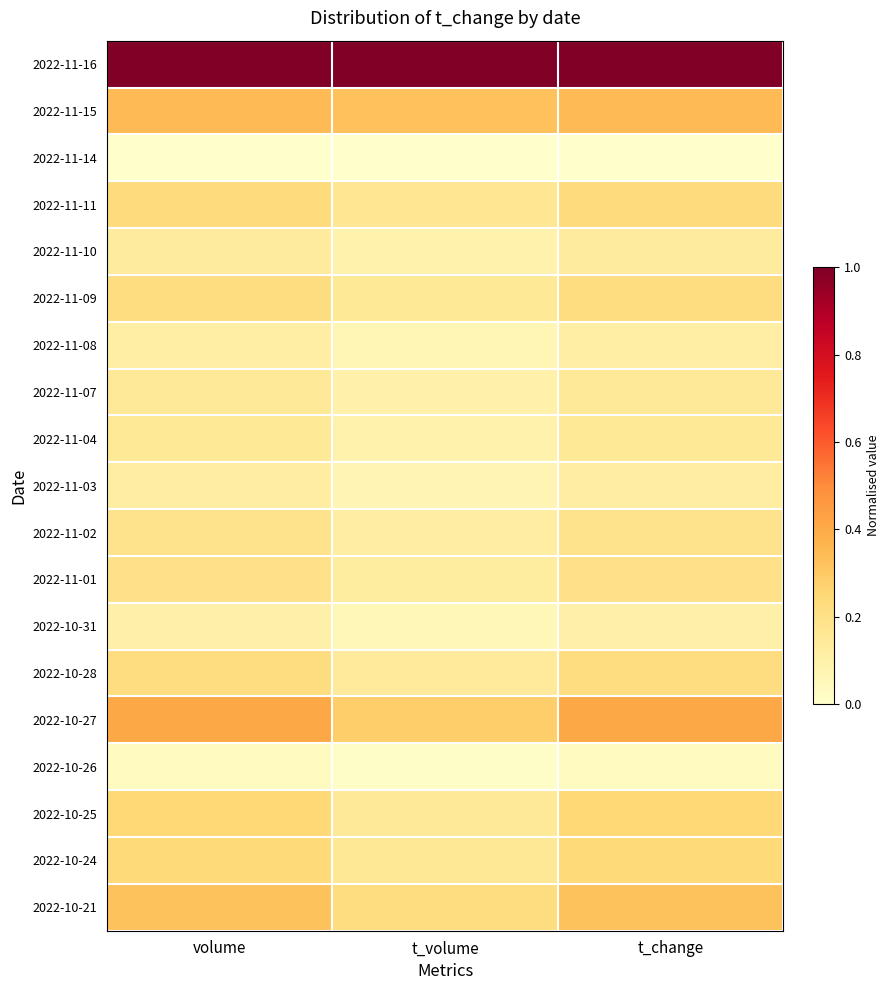

What is the total value across all series at t_change?

4.4